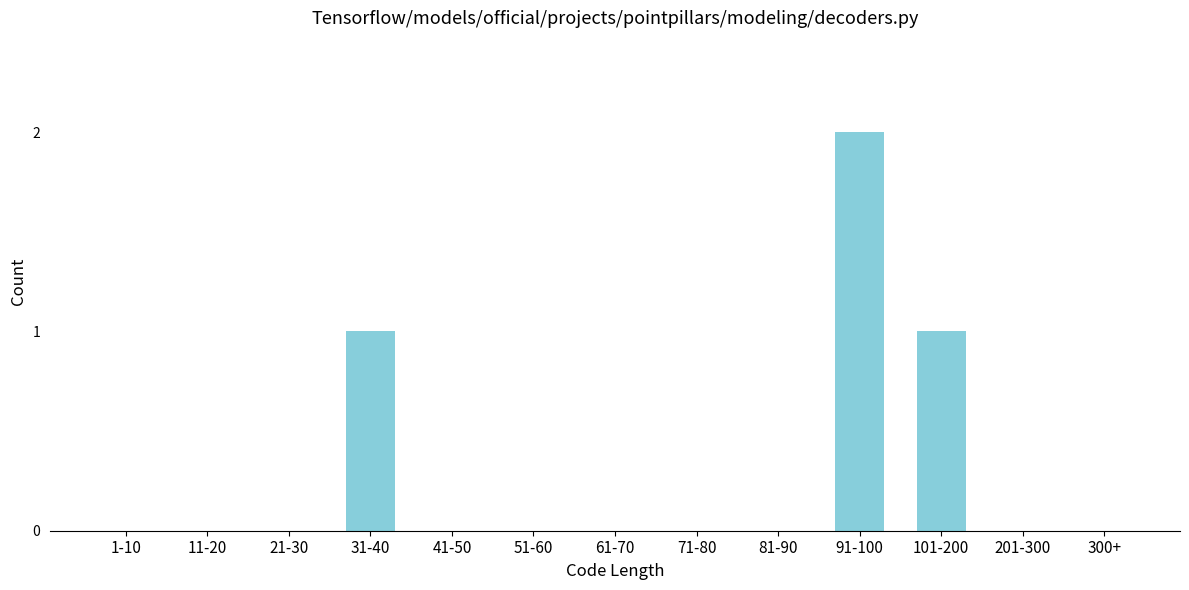

Reading left to right, list all the values displayed in this chart.

1-10=0	11-20=0	21-30=0	31-40=1	41-50=0	51-60=0	61-70=0	71-80=0	81-90=0	91-100=2	101-200=1	201-300=0	300+=0